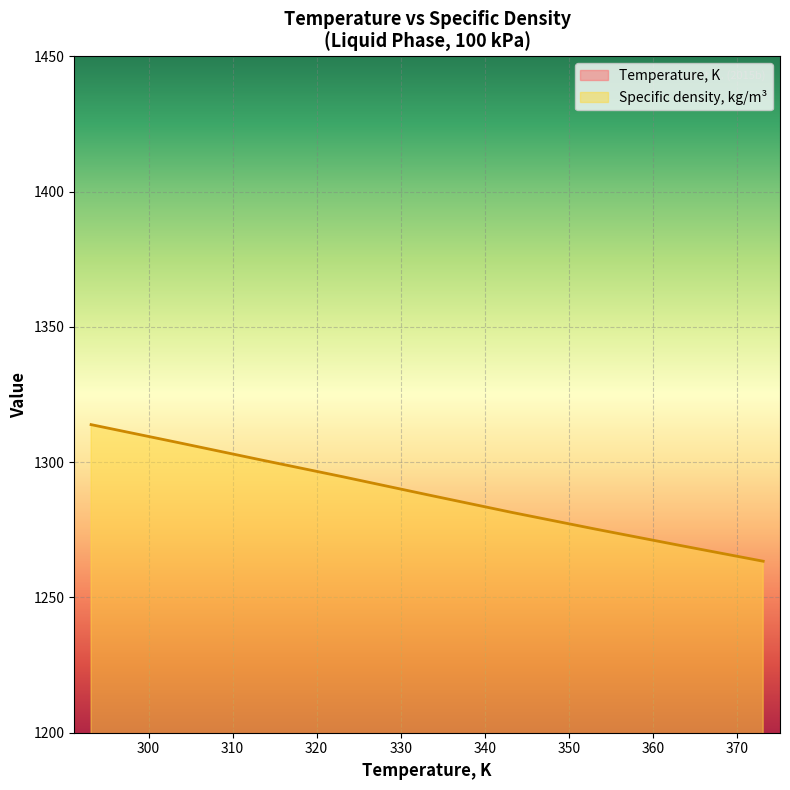

Reading left to right, transcribe all the data shown in this chart.

Temperature, K: 293.1	303.1	313.1	323.1	333.1	343.1	353.1	363.1	373.1
Specific density, kg/m3: 1313.9	1307.5	1301.0	1294.6	1288.0	1281.5	1275.3	1269.3	1263.4